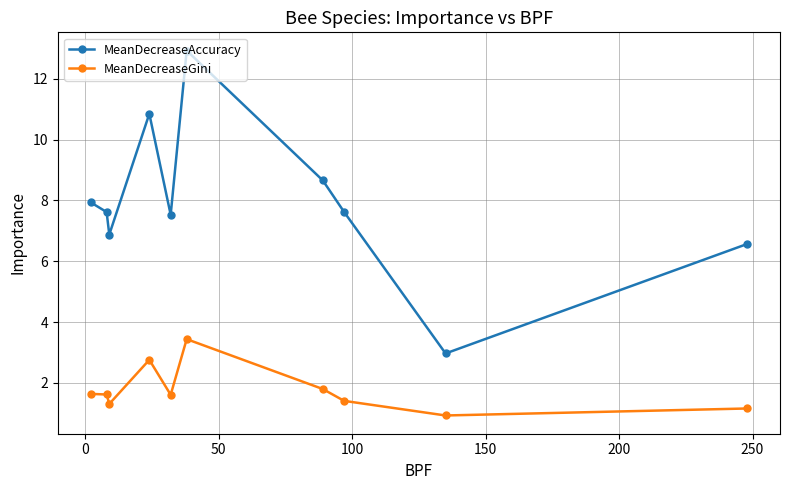

True or false: MeanDecreaseAccuracy and MeanDecreaseGini intersect in this chart.

False